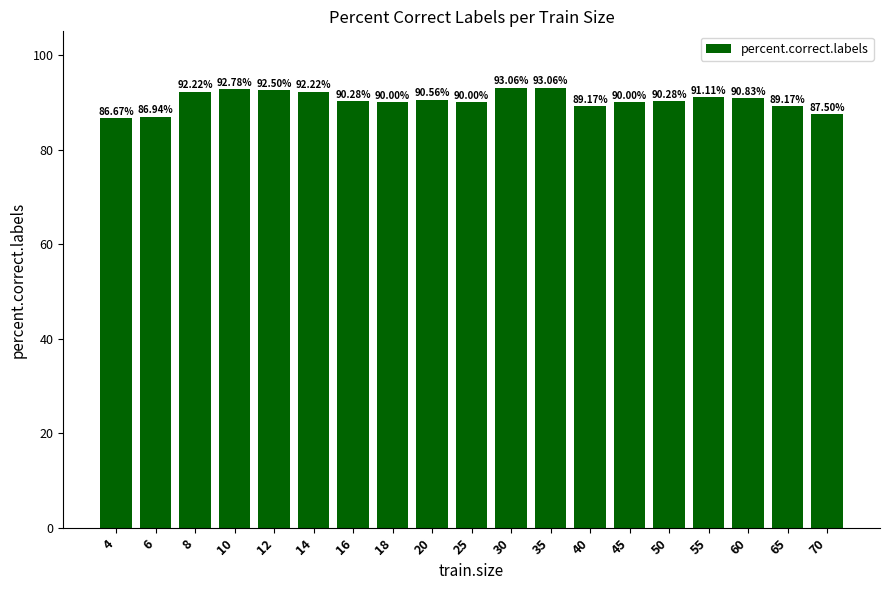

What is the ratio of the value at 16 to the value at 60?

1.0